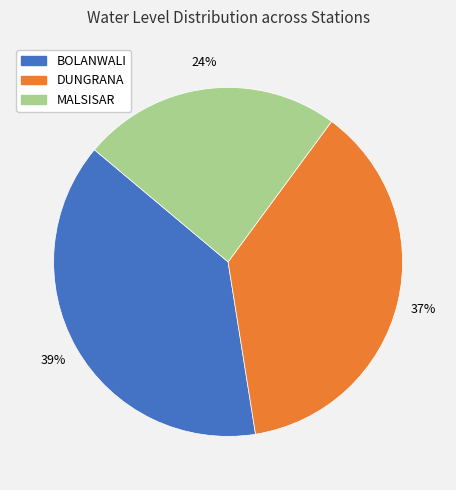

True or false: BOLANWALI accounts for 39% of the total.

True